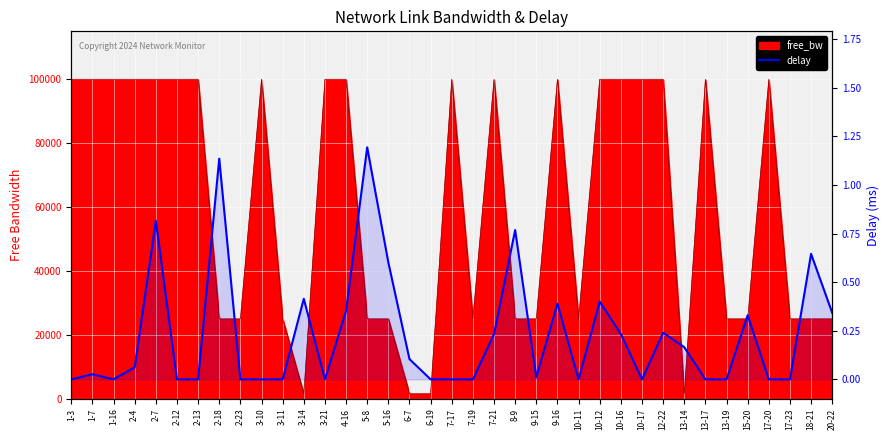

Where is the first local maximum?

1-7